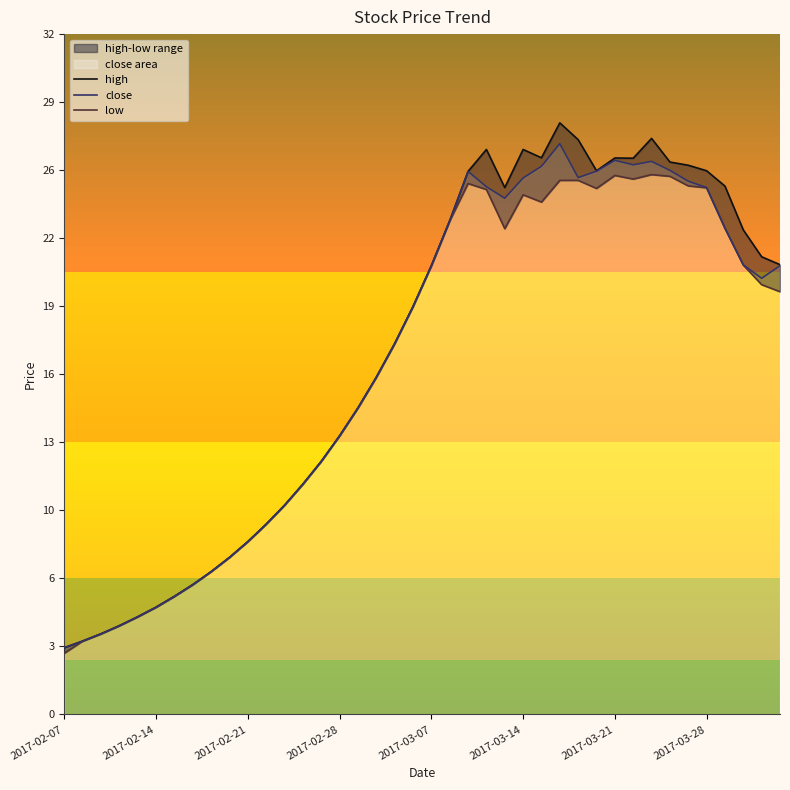

What is the smallest value displayed?

2.9